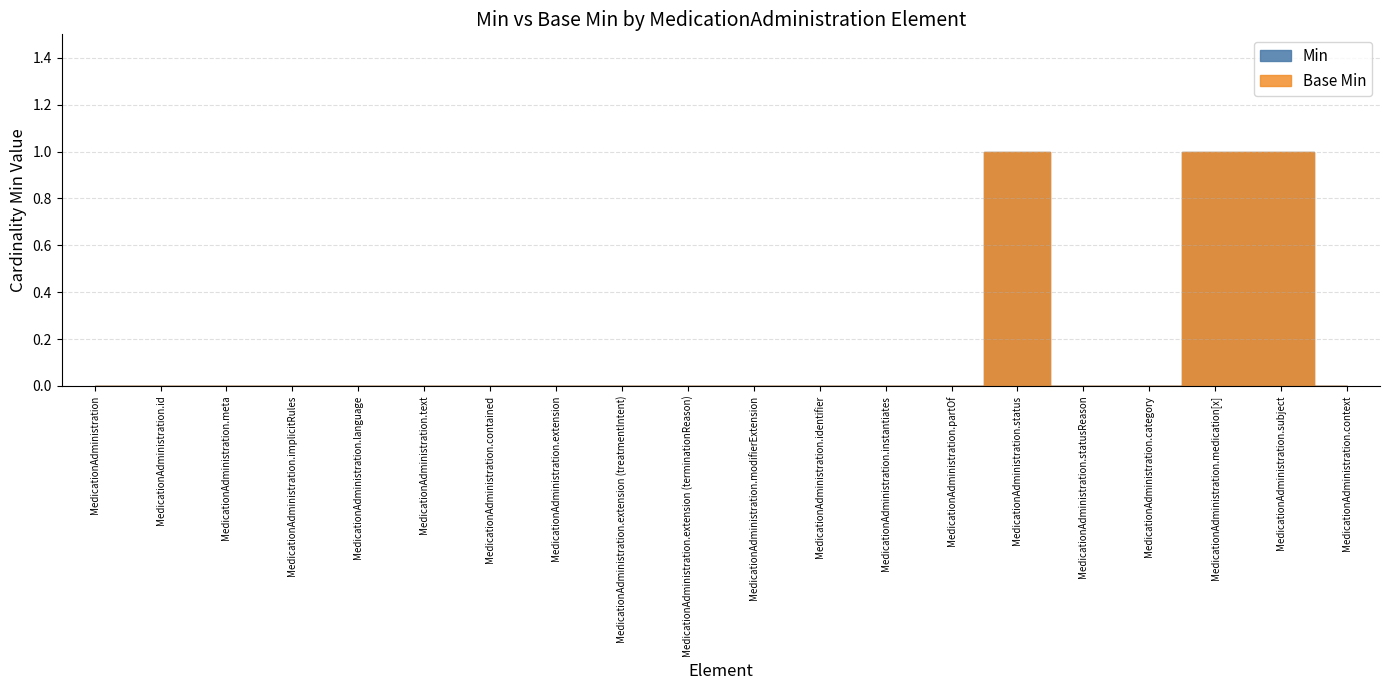

Reading left to right, list all the values displayed in this chart.

Min: 0	0	0	0	0	0	0	0	0	0	0	0	0	0	1	0	0	1	1	0
Base Min: 0	0	0	0	0	0	0	0	0	0	0	0	0	0	1	0	0	1	1	0